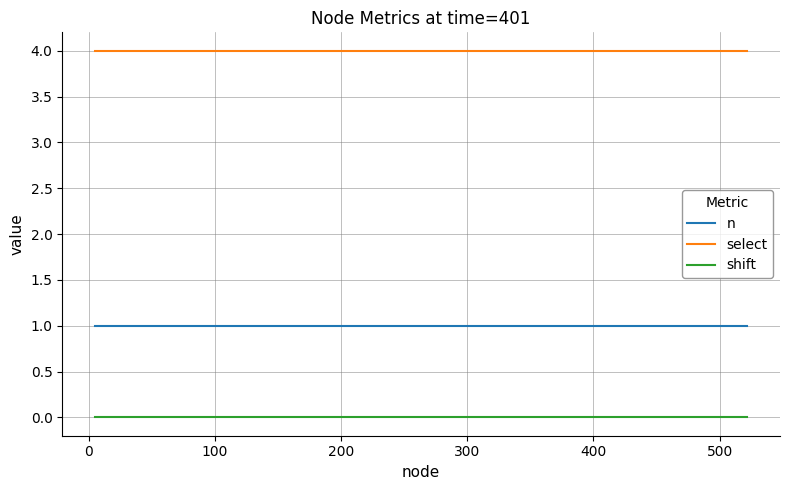

List the series in order of their overall mean, lowest first.

shift, n, select